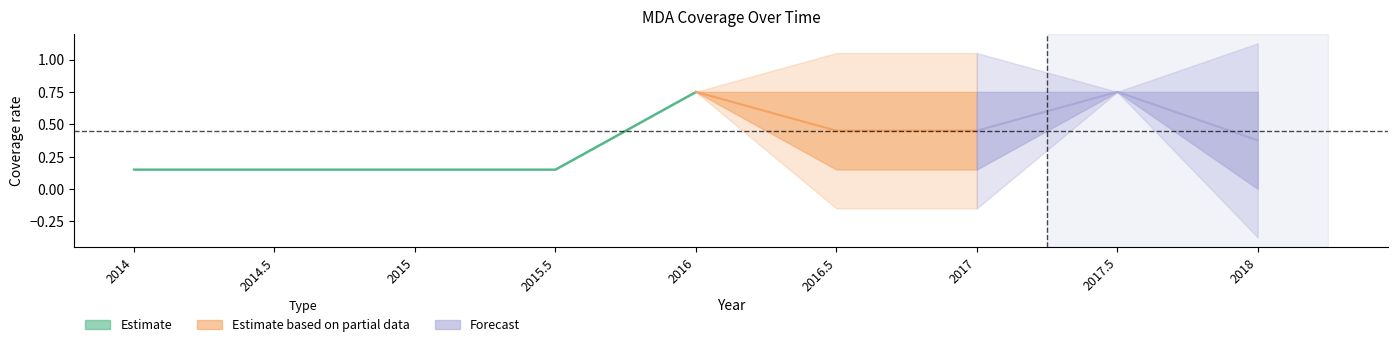

True or false: row1 and row2 intersect in this chart.

False